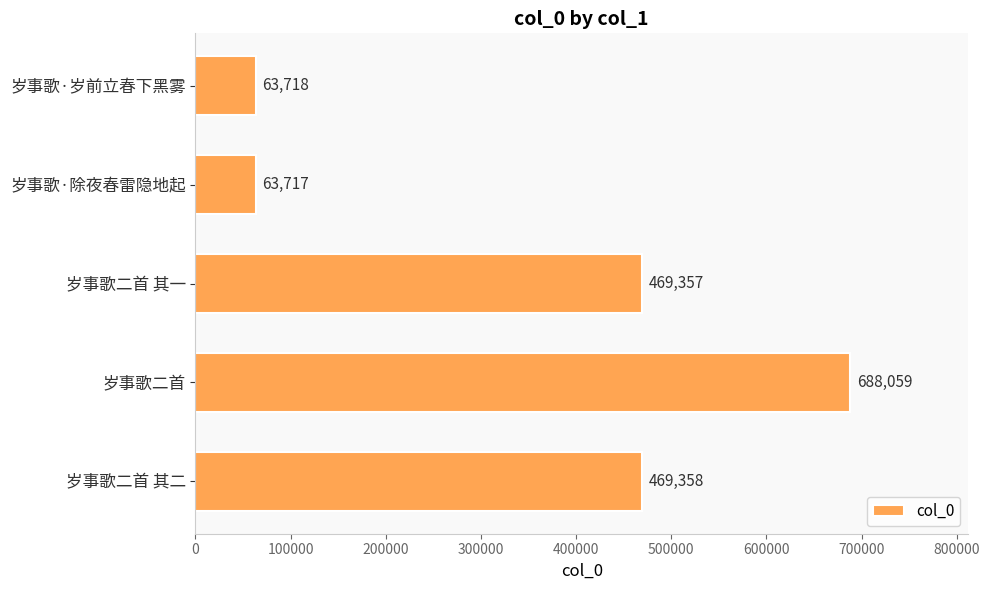

Where is the data nearest to the value 375888?

岁事歌二首 其一